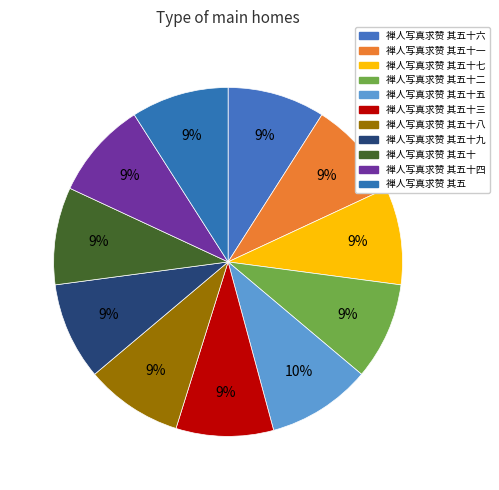

Count the number of slices in the pie.

11